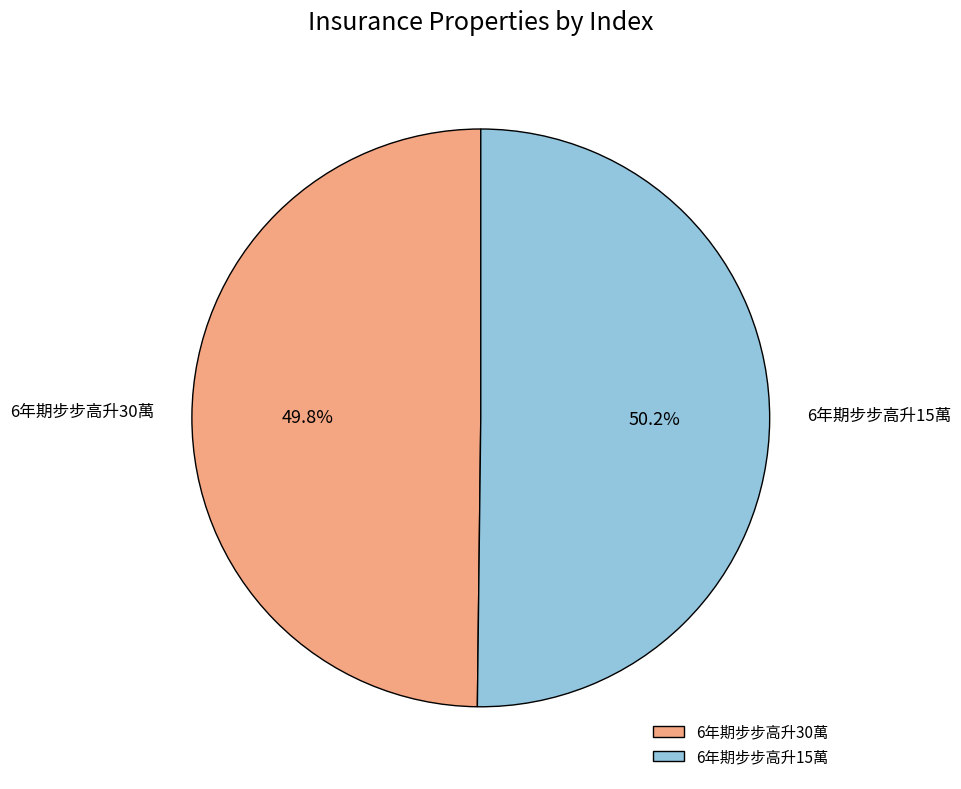

Approximately how many times larger is the value at 6年期步步高升15萬 compared to 6年期步步高升30萬?

1.0